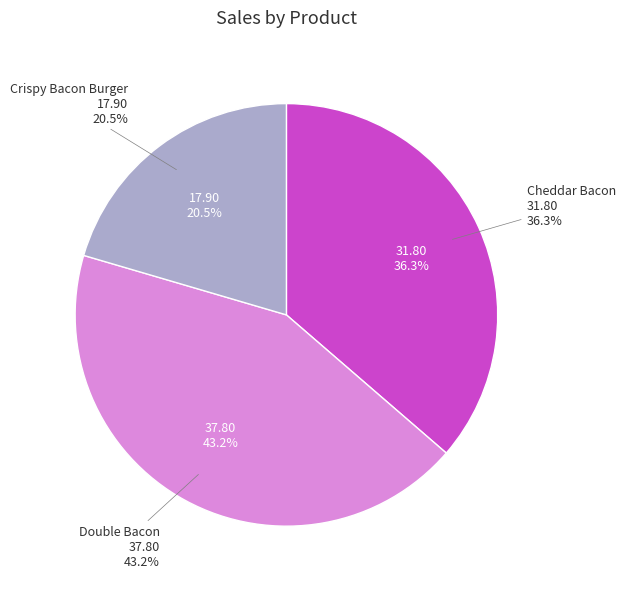

What portion of the pie excludes Cheddar Bacon?

63.7%